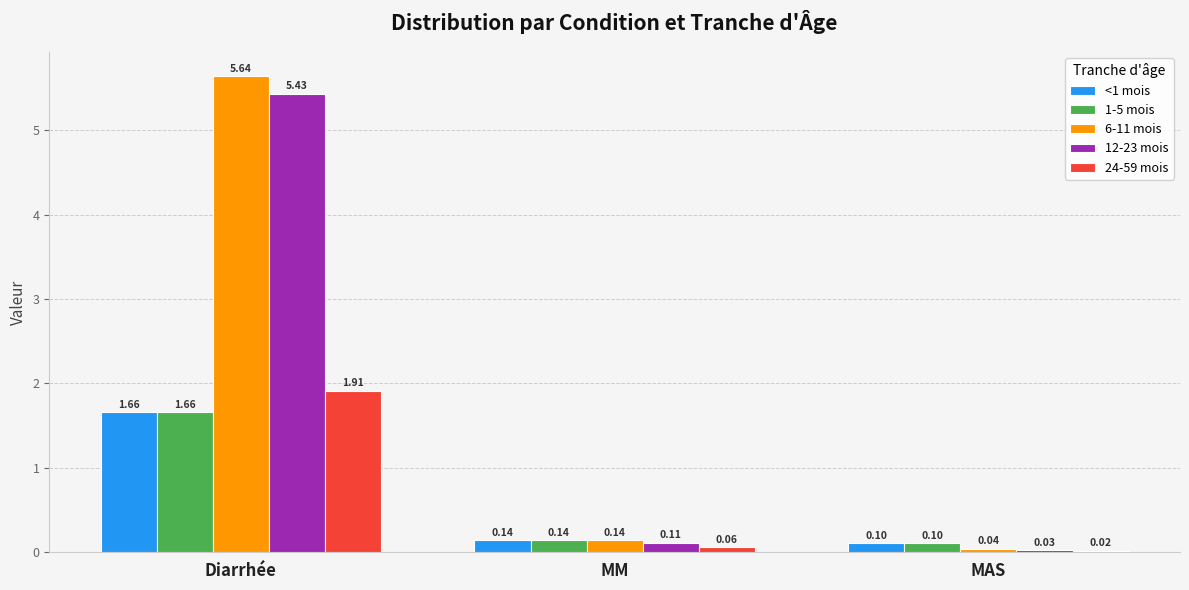

List the labels in order of <1 mois value, largest first.

Diarrhée, MM, MAS